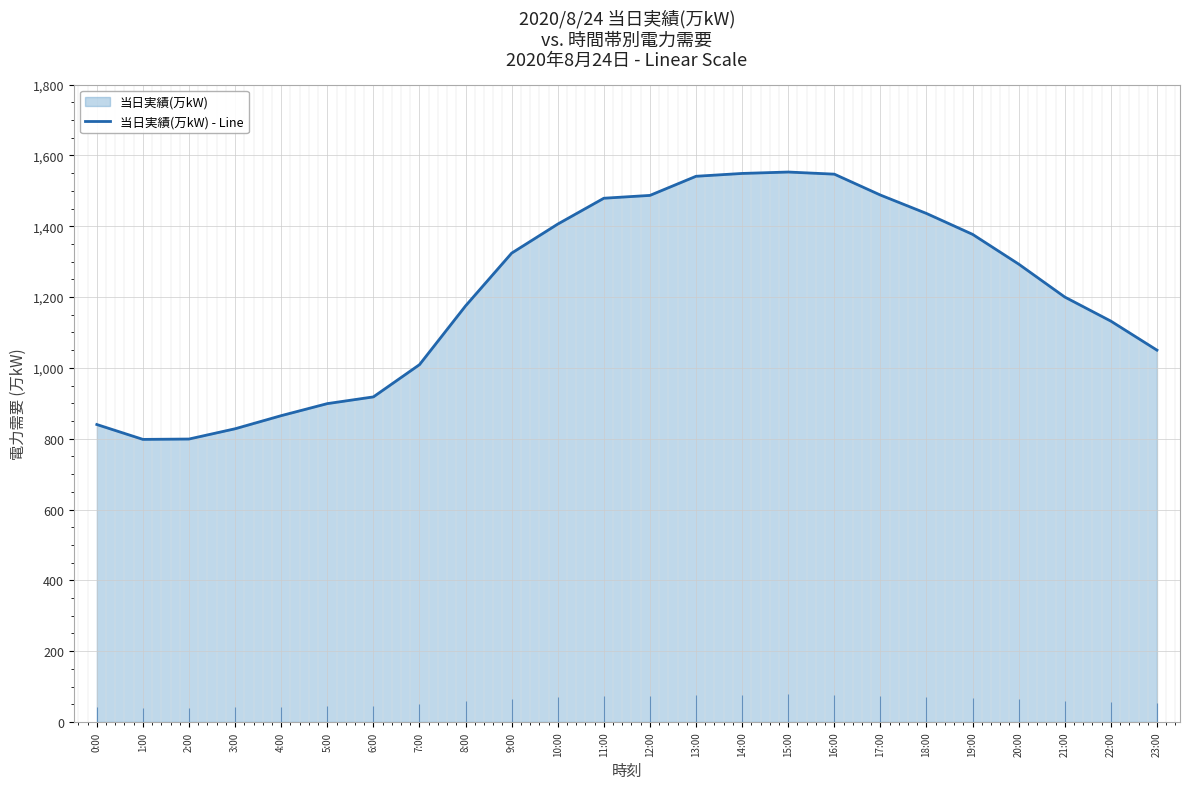

What is the greatest value displayed?

1553